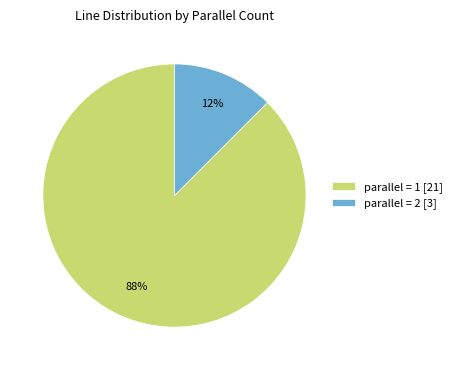

Which has a higher value, parallel = 2 [3] or parallel = 1 [21]?

parallel = 1 [21]